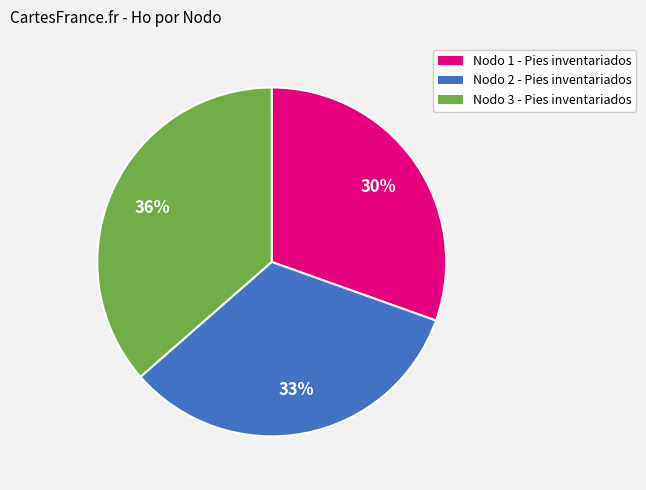

Between Nodo 1 - Pies inventariados and Nodo 3 - Pies inventariados, which is larger?

Nodo 3 - Pies inventariados